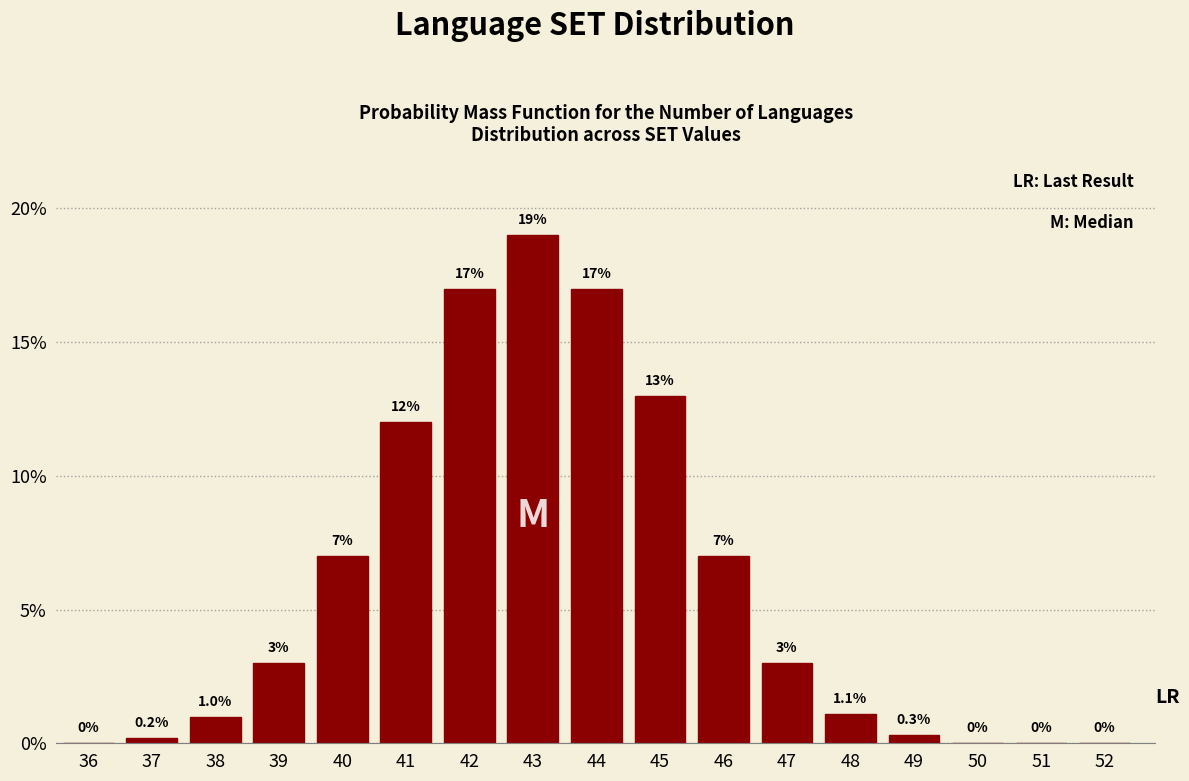

Reading left to right, extract all data points from this chart.

36=0.0	37=0.2	38=1.0	39=3.0	40=7.0	41=12.0	42=17.0	43=19.0	44=17.0	45=13.0	46=7.0	47=3.0	48=1.1	49=0.3	50=0.0	51=0.0	52=0.0